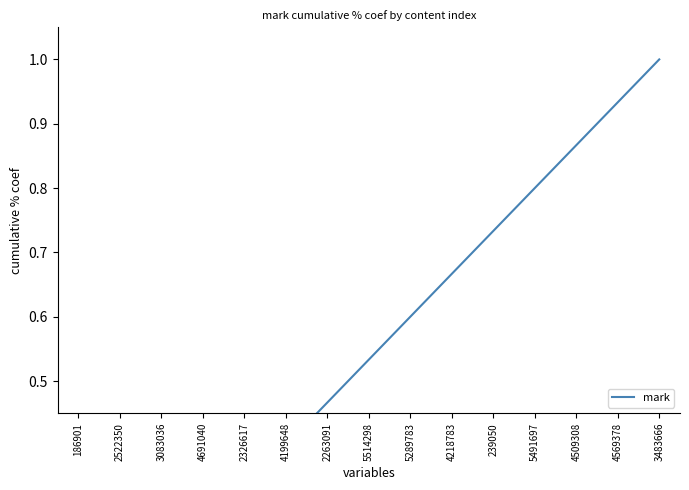

Between 3483666 and 239050, which is larger?

3483666